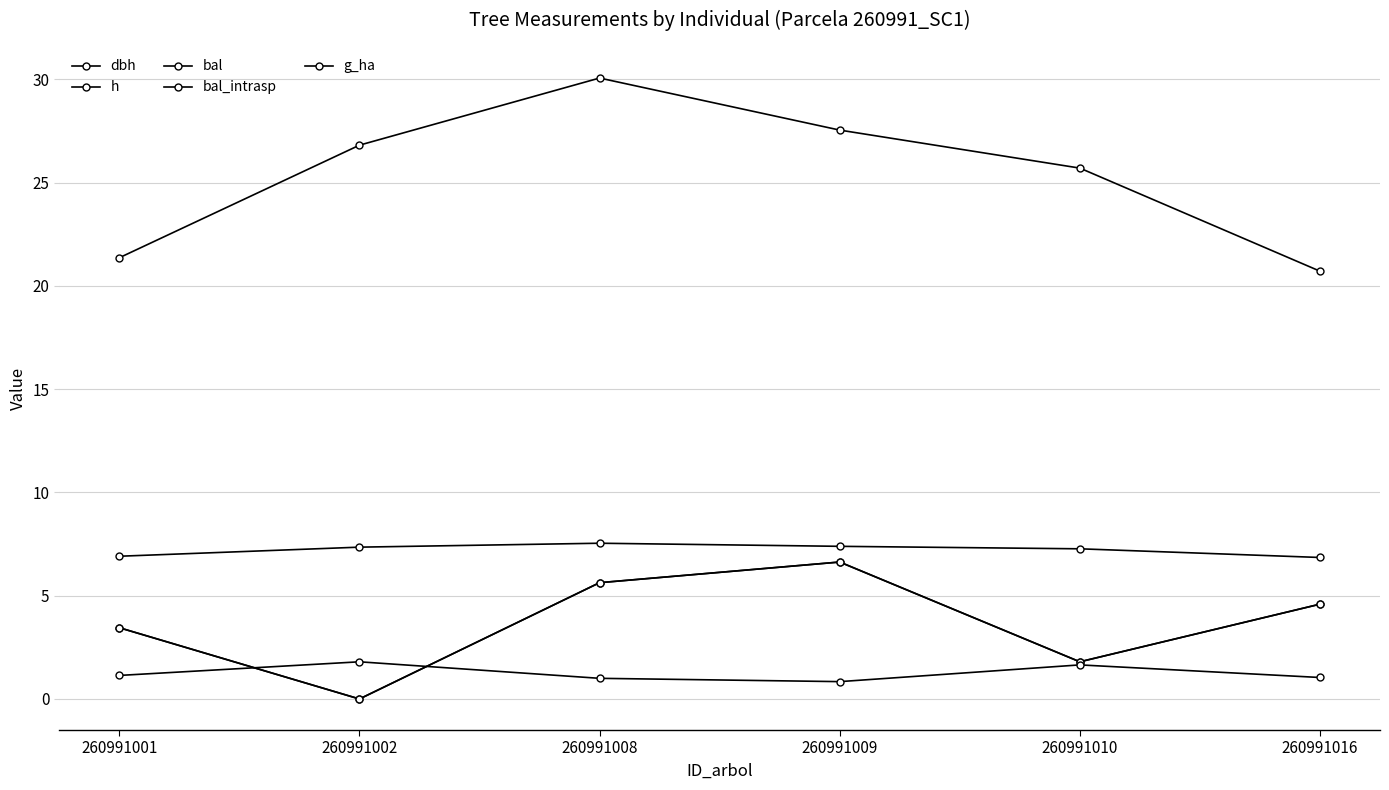

At how many categories does at least one series exceed 8?

6